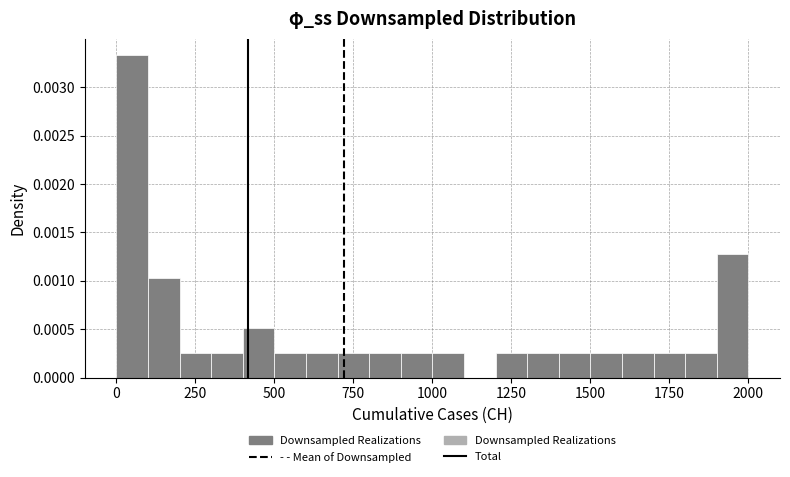

Around what value on the x-axis is the tallest bar? Give the approximate position of its centre, as read against the axis.

50